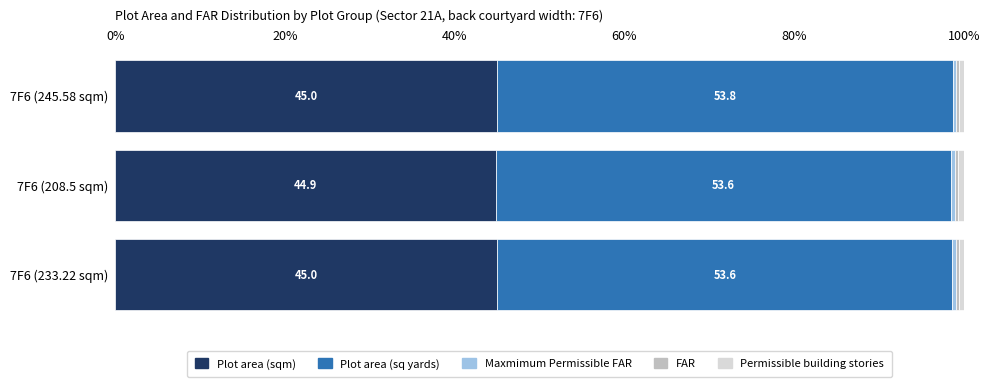

What is the minimum value for Plot area (sqm)?

44.9